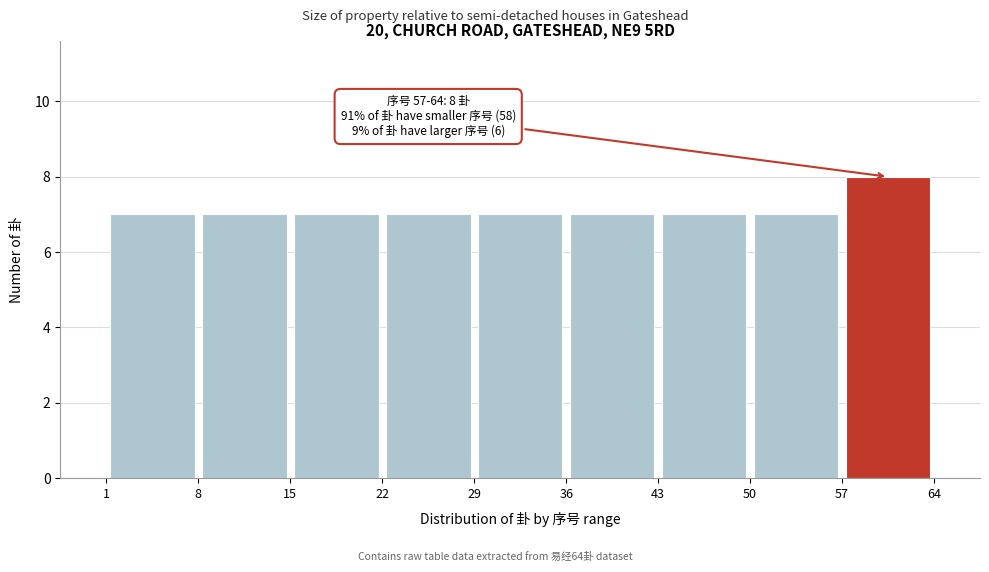

Which range on the x-axis has the tallest bar?

57 to 64